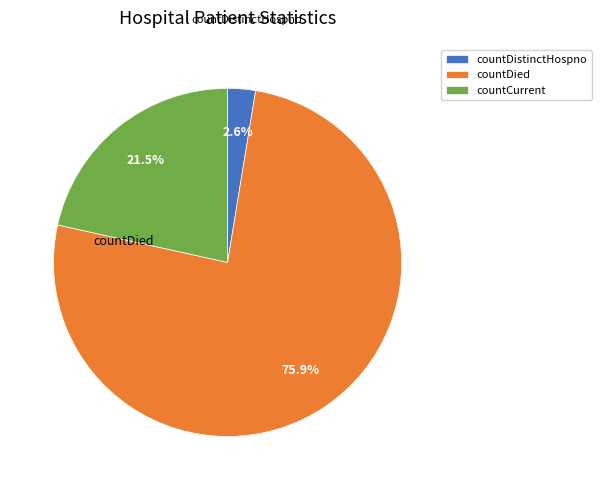

Which category has the biggest portion of the pie?

countDied